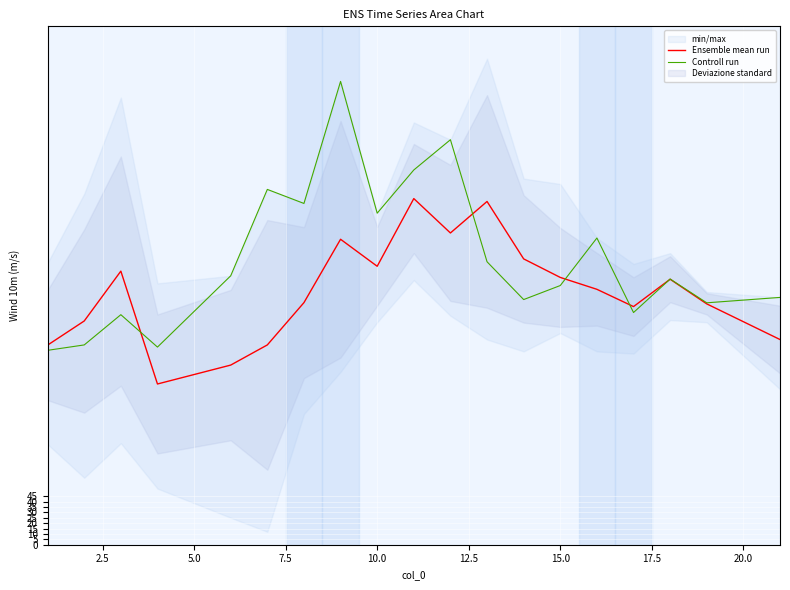

What is the highest value of the Controll run series?

429.0